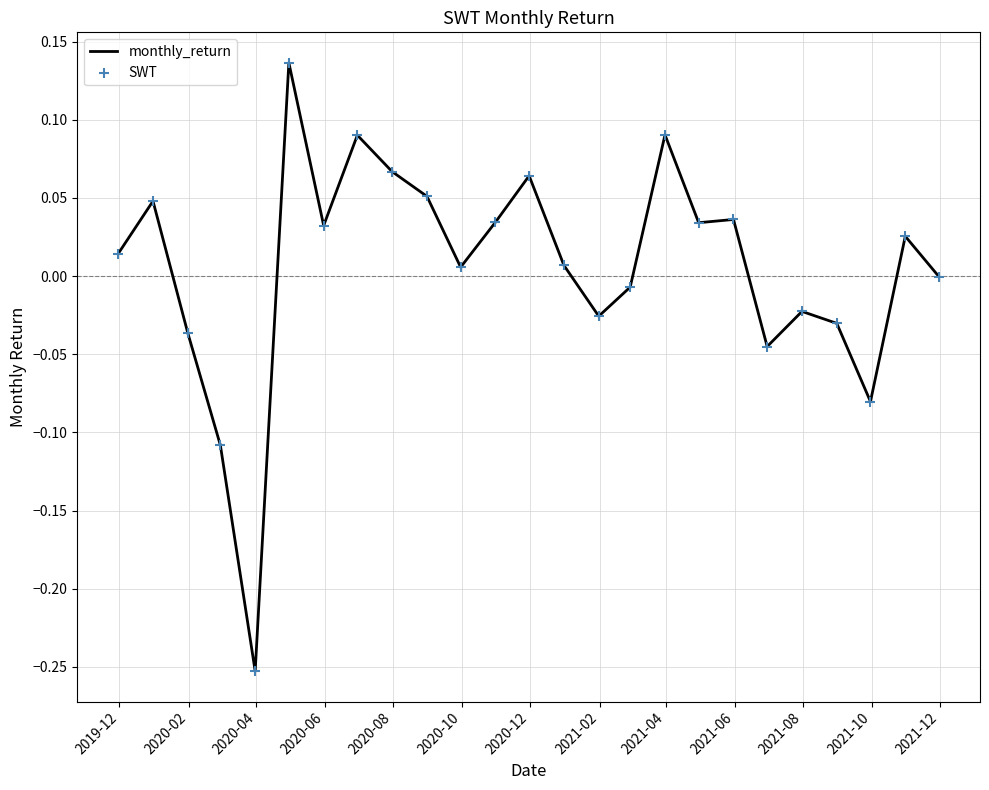

What is the difference between the maximum and minimum values?

0.4